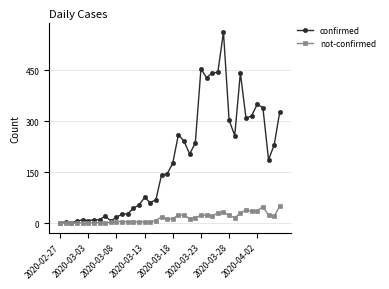

Rank the series by their average value, from lowest to highest.

not-confirmed, confirmed